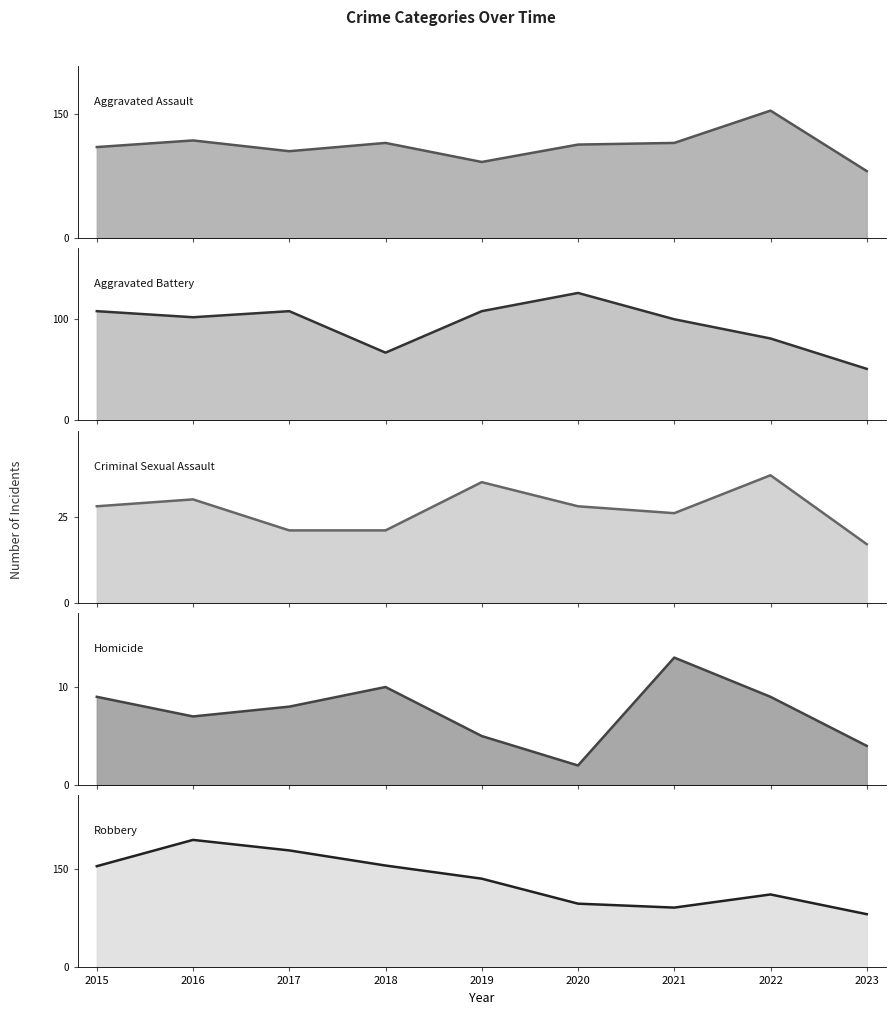

Where does the Aggravated Battery series first go above 102?

2015